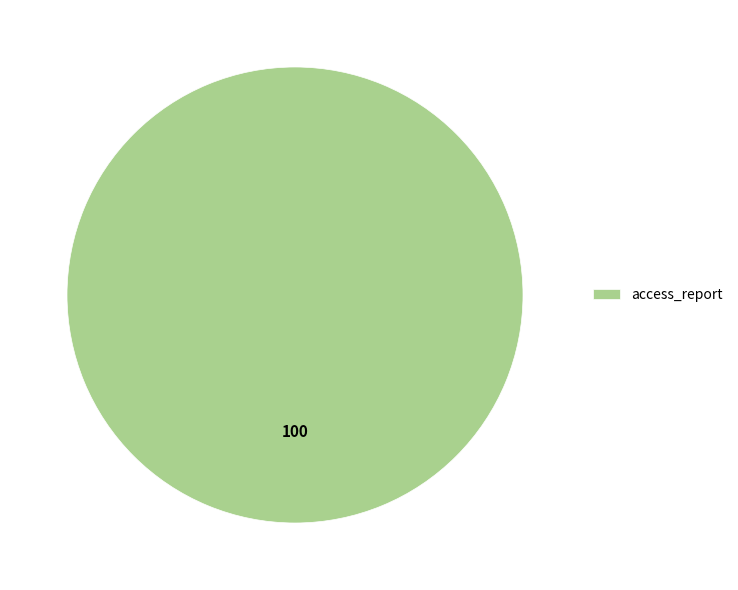

Is it true that access_report is 100% of the pie?

True